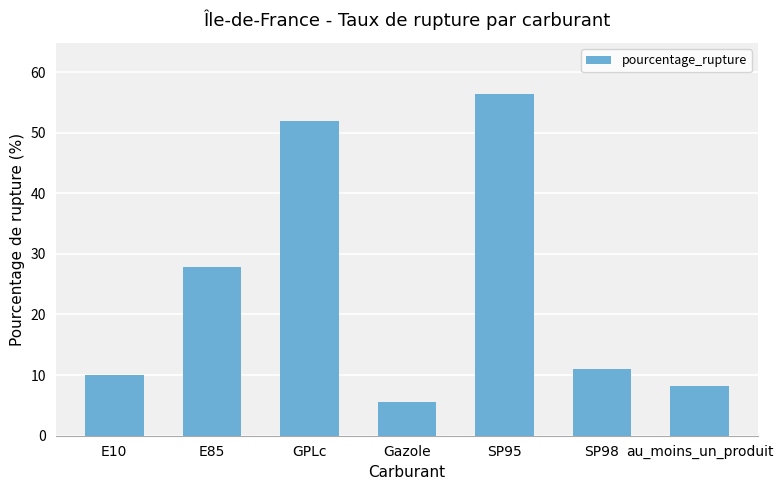

Is it true that the value at E10 is 2.6?

False